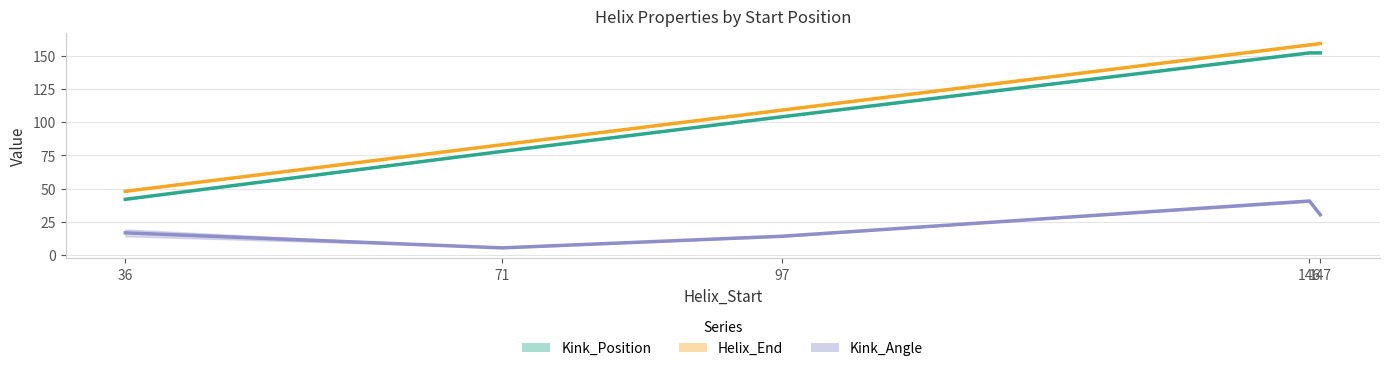

What value does the Kink_Angle_A series have at 71?

5.5